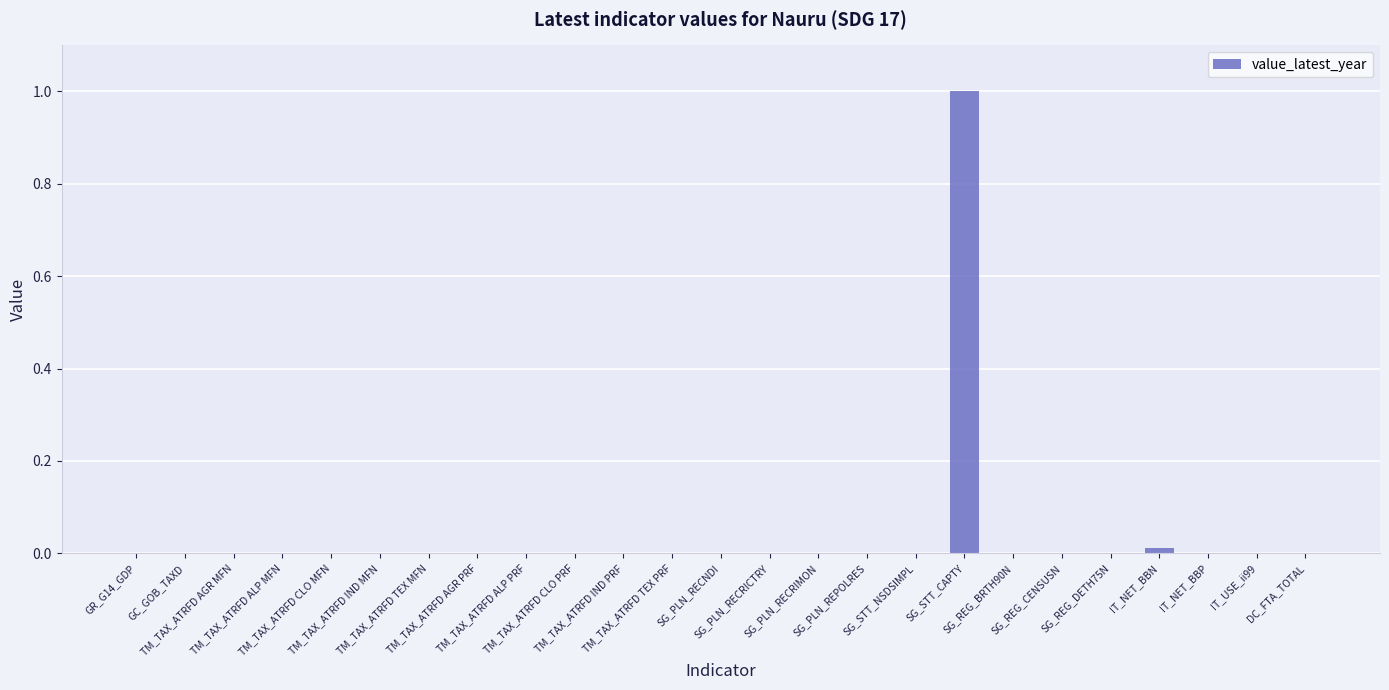

What is the sum of all values?

1.0